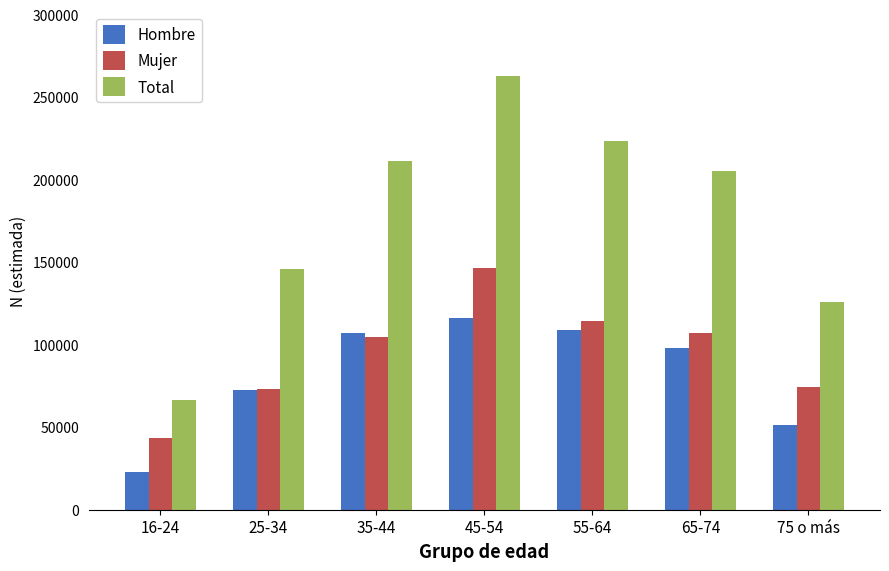

Which category has the highest value in the Hombre series?

45-54